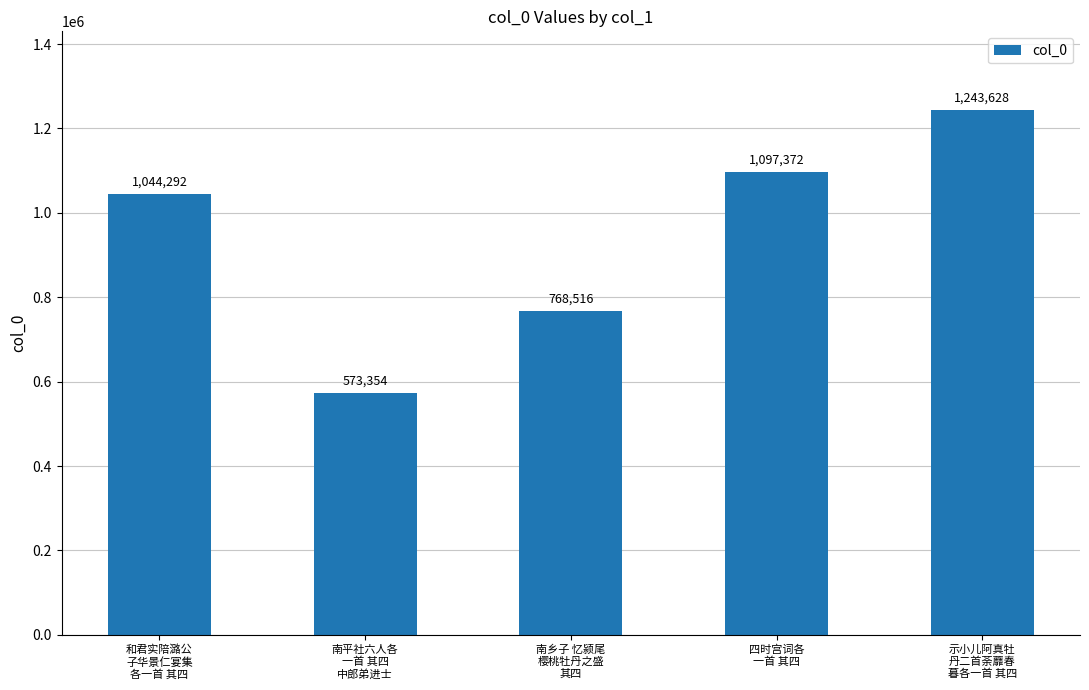

What value does the data have at 四时宫词各
一首 其四, to the nearest 50?

1097350